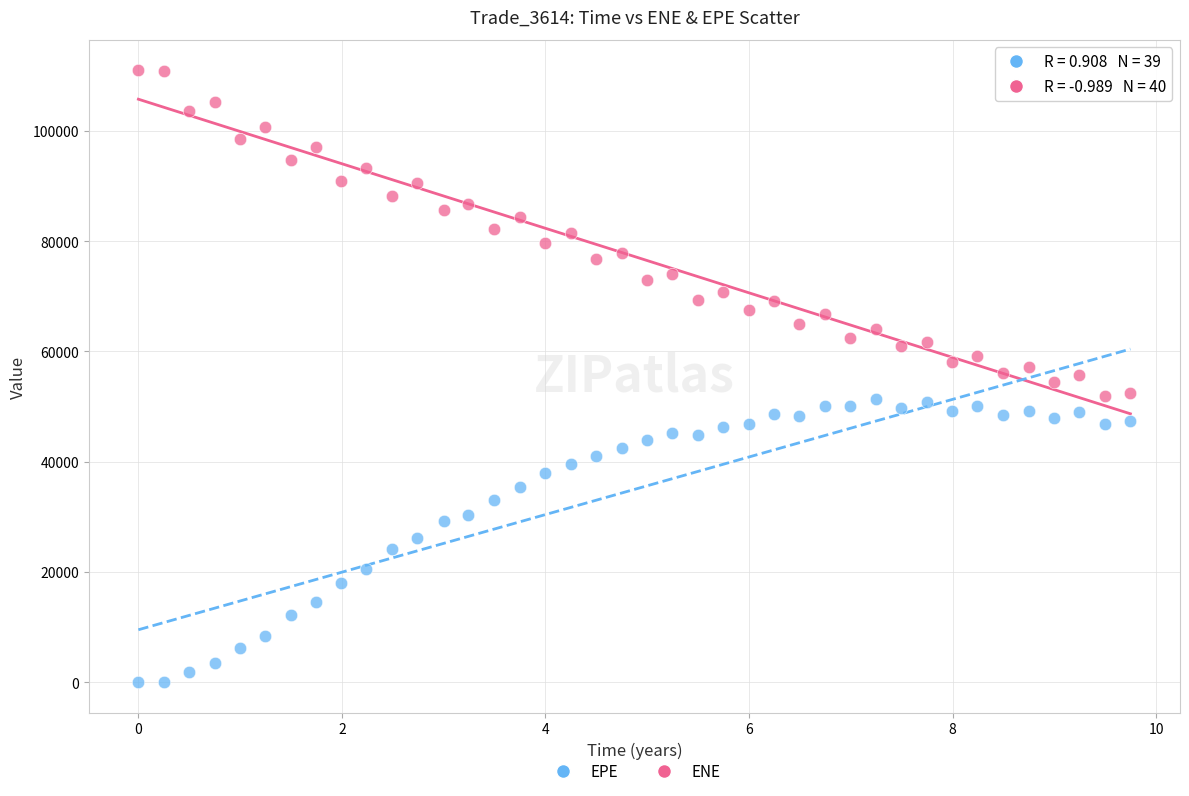

Which series contains the lowest Y value?

EPE